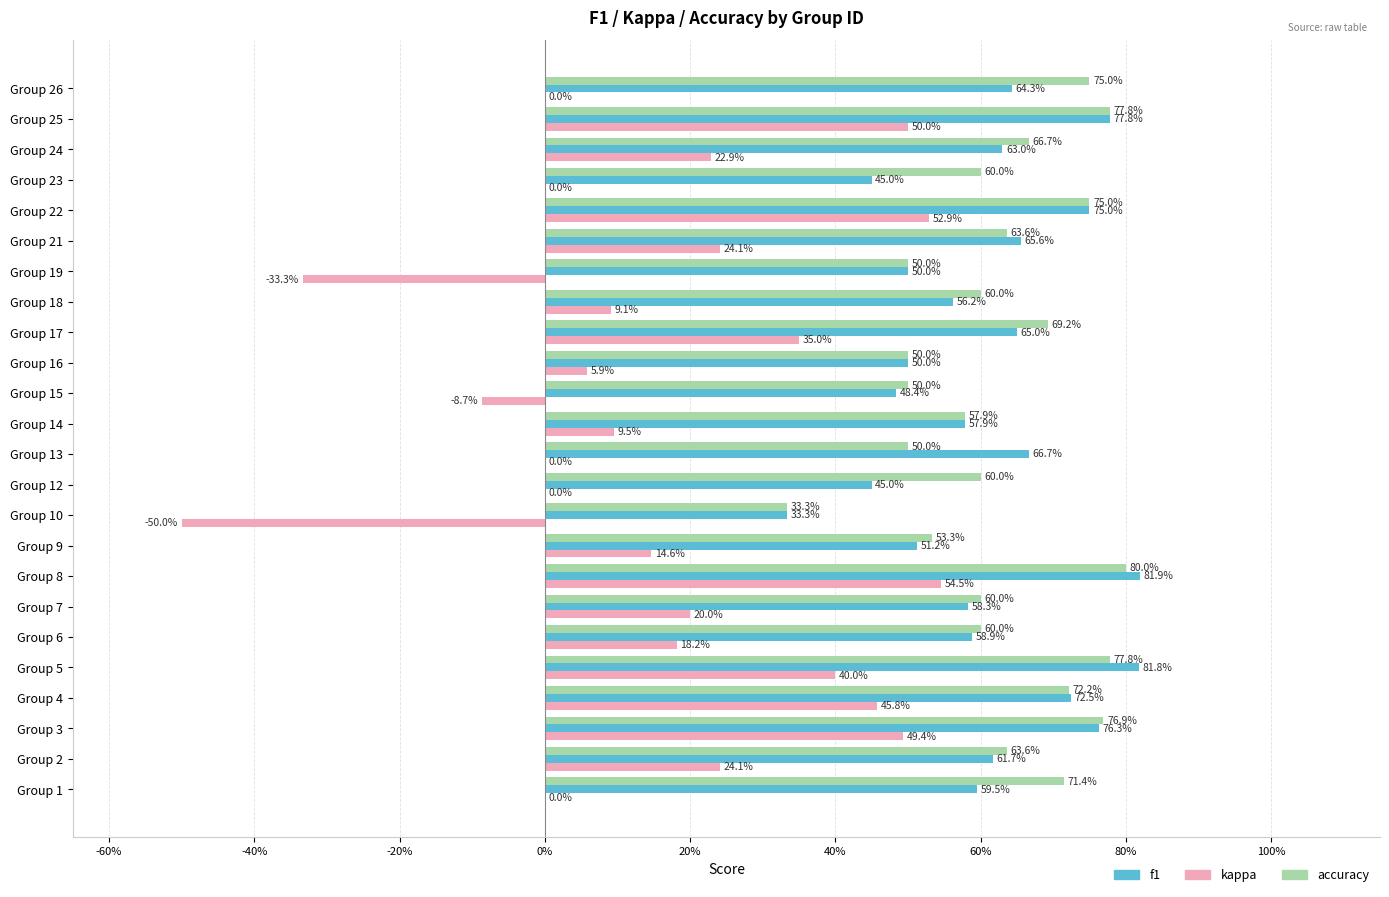

At how many categories does at least one series exceed 0?

24